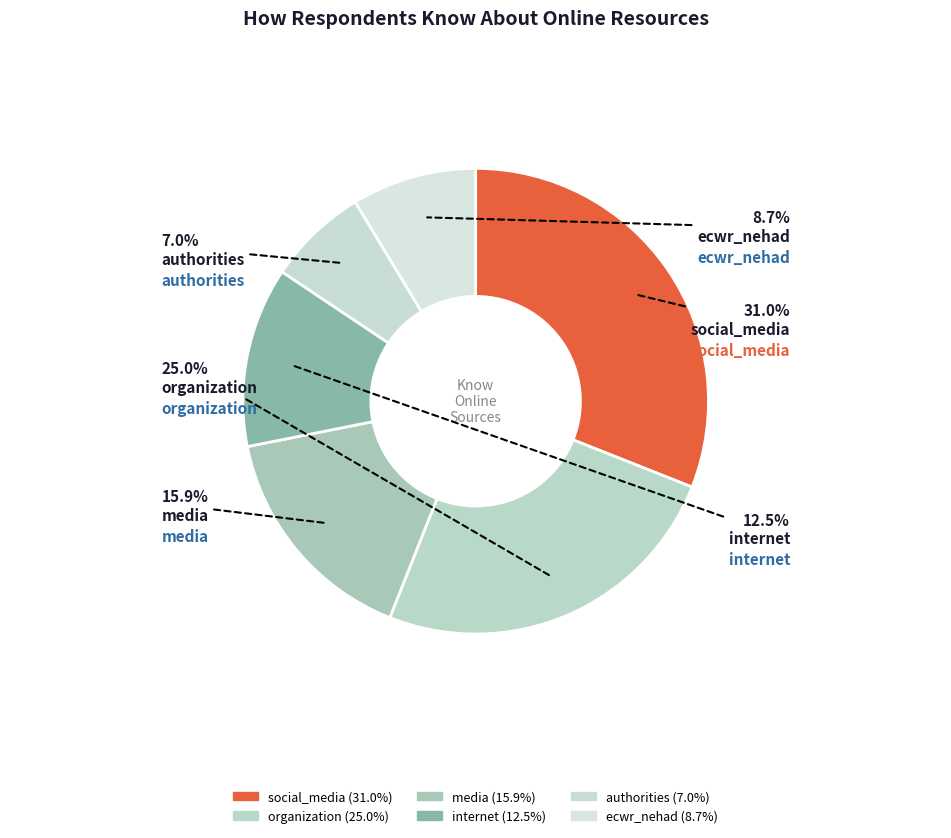

Which has a higher value, media or ecwr_nehad?

media